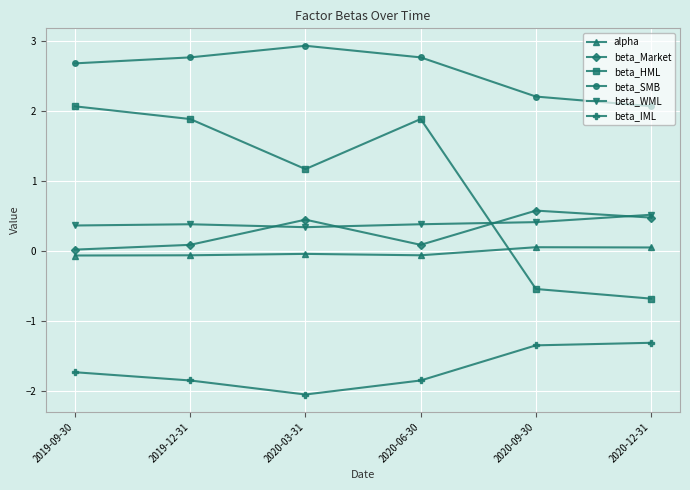

What is the label of the 4th point from the right?

2020-03-31